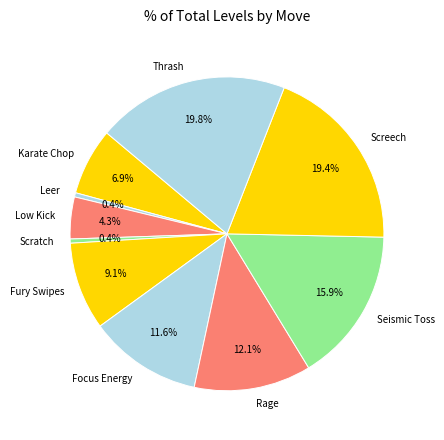

Is the sum of Focus Energy and Rage greater than half?

No